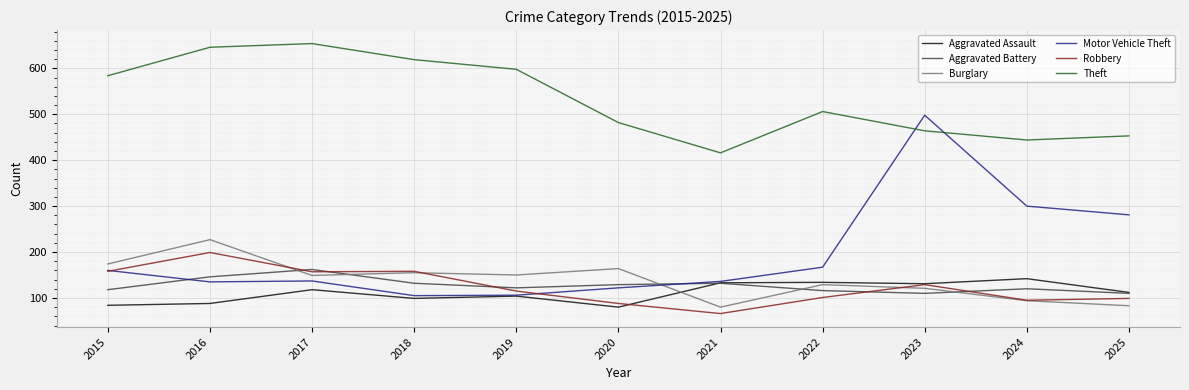

In Motor Vehicle Theft, how many points are lower than both neighbors (excluding endpoints)?

2